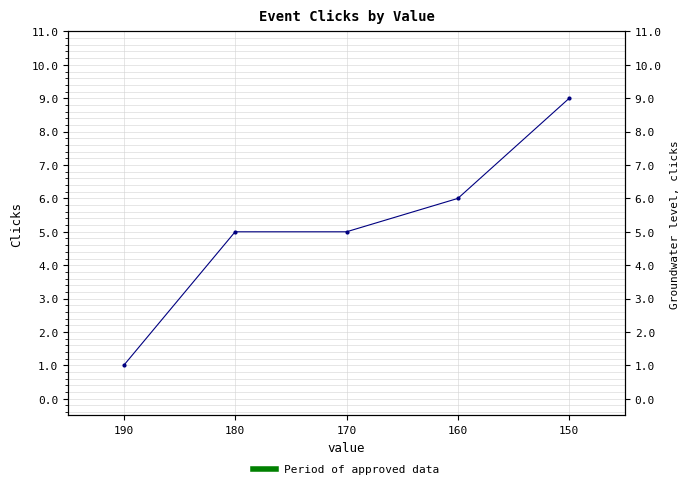

Rank the categories by value from lowest to highest.

190, 180, 170, 160, 150